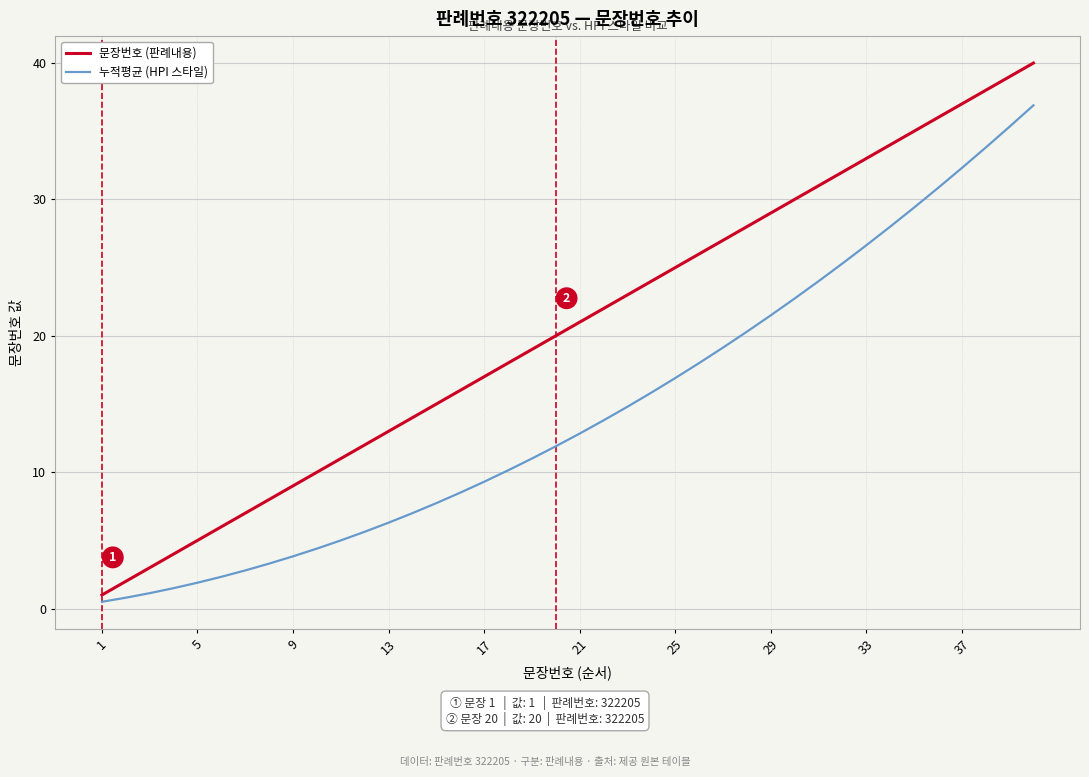

What is the difference between the maximum and minimum values in the 문장번호 (판례내용) series?

39.0